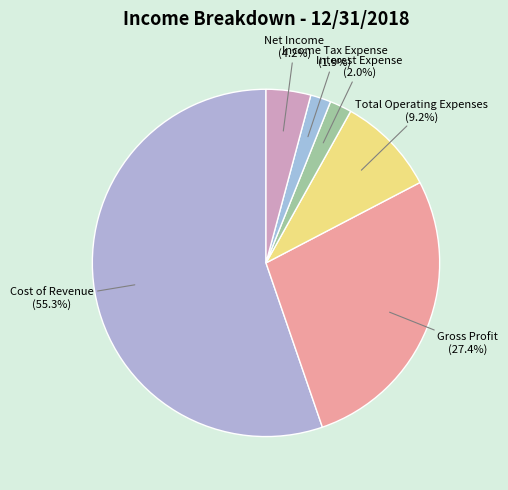

What is the total percentage of Interest Expense and Gross Profit?

29.4%